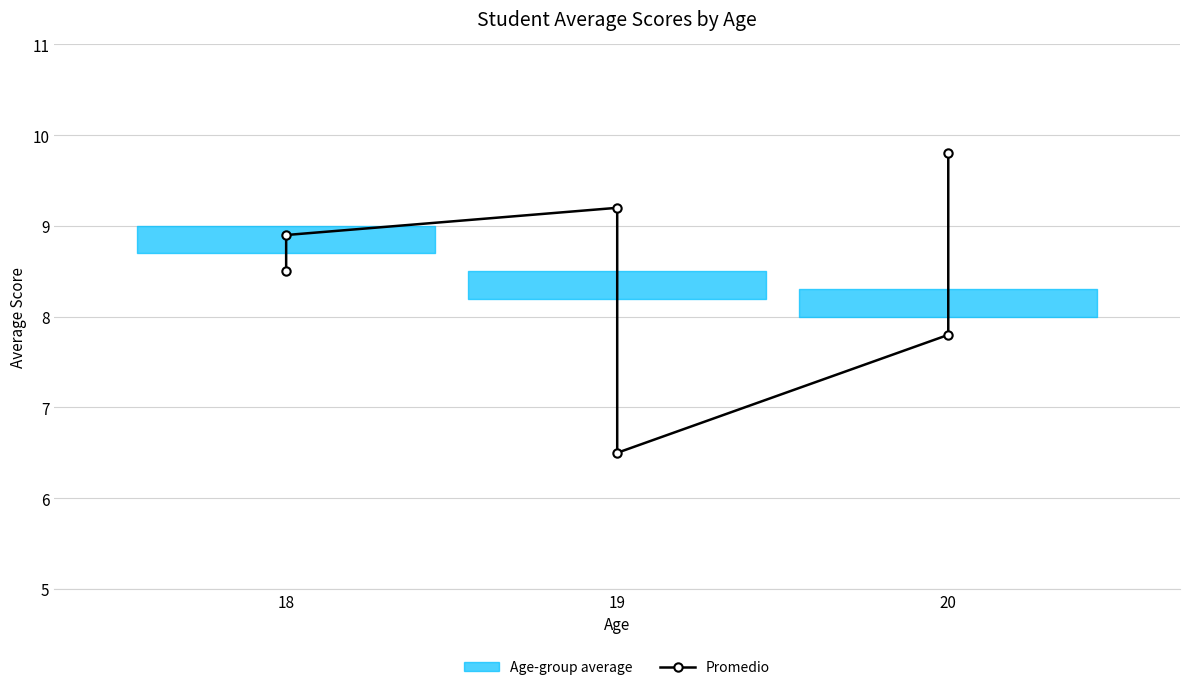

How many lines are shown in the chart?

1